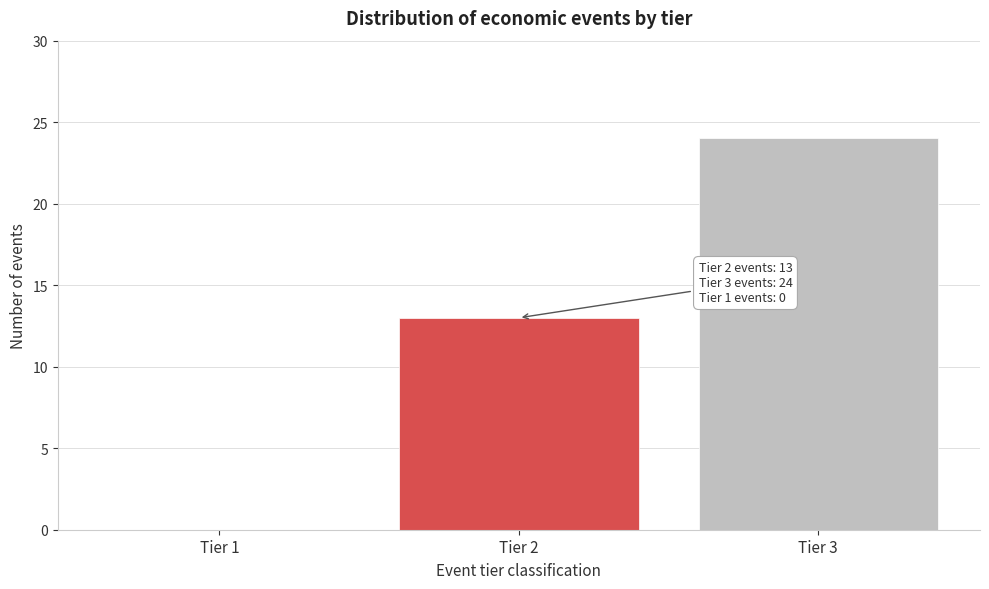

Reading left to right, what are all the values shown in this chart?

Tier 1=0	Tier 2=13	Tier 3=24